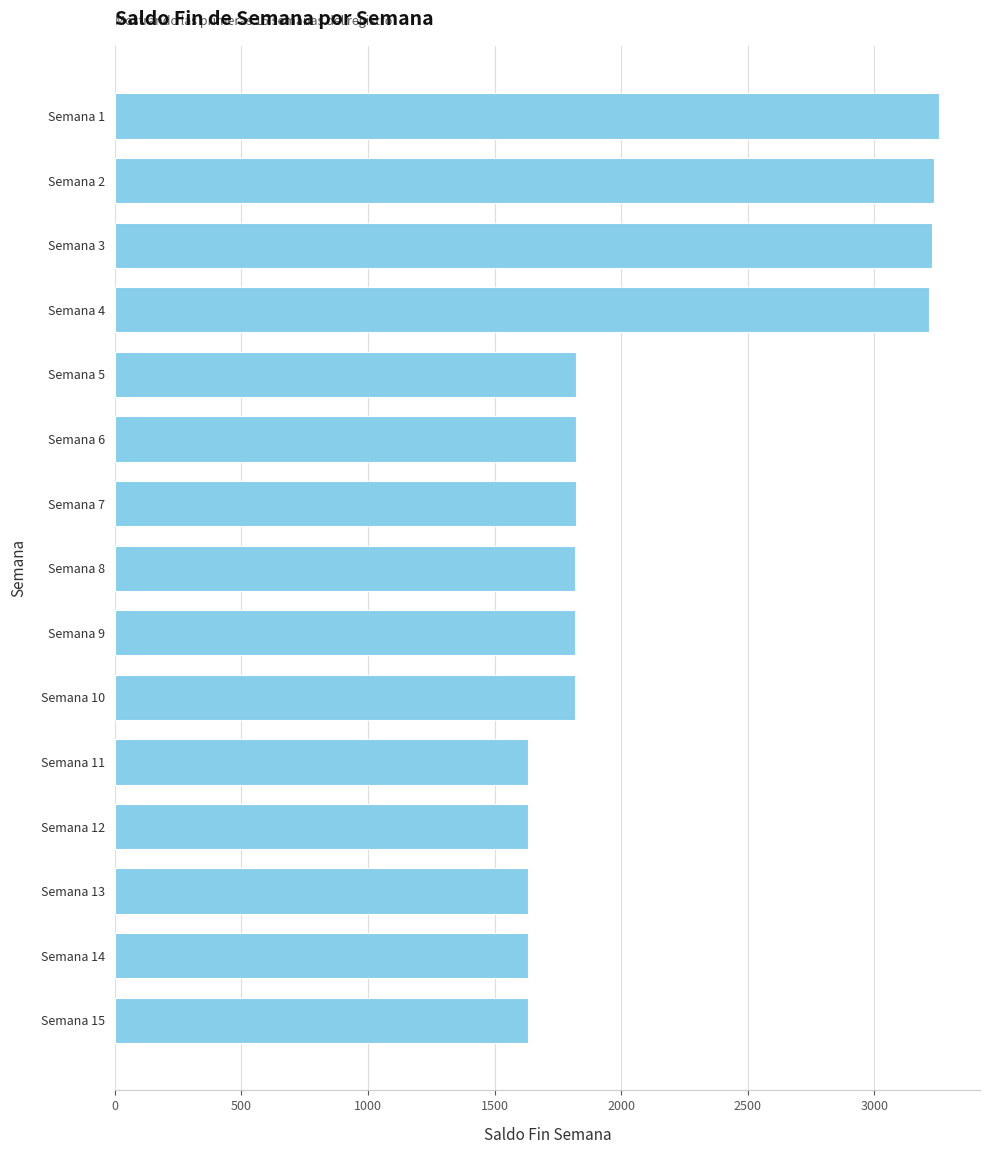

What is the greatest value displayed?

3254